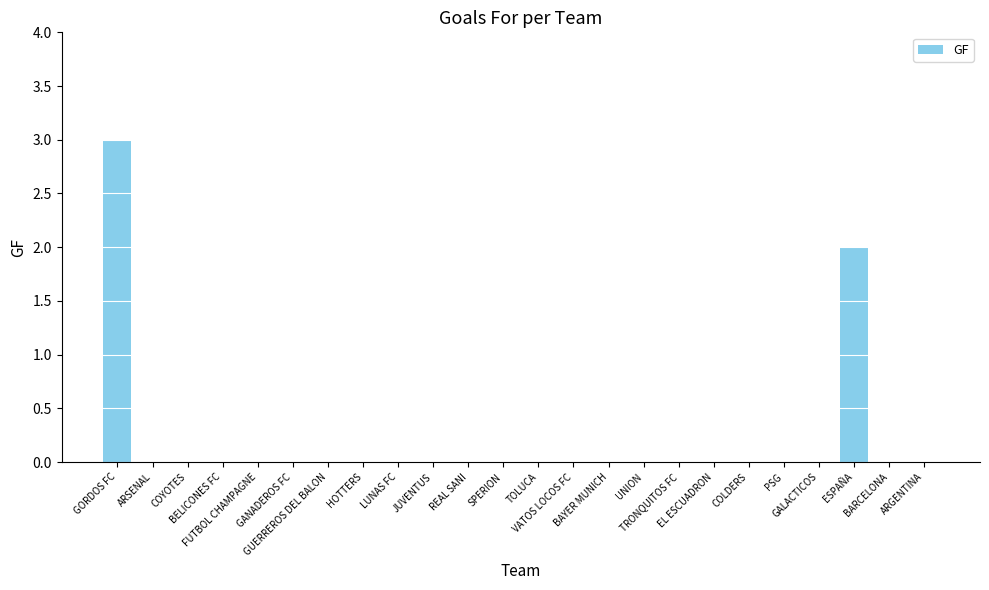

What is the greatest value displayed?

3